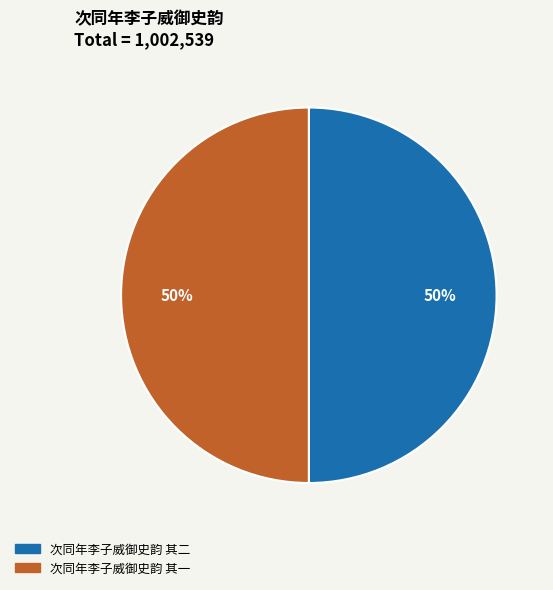

To the nearest percent, what is the combined percentage of 次同年李子威御史韵 其一 and 次同年李子威御史韵 其二?

100%